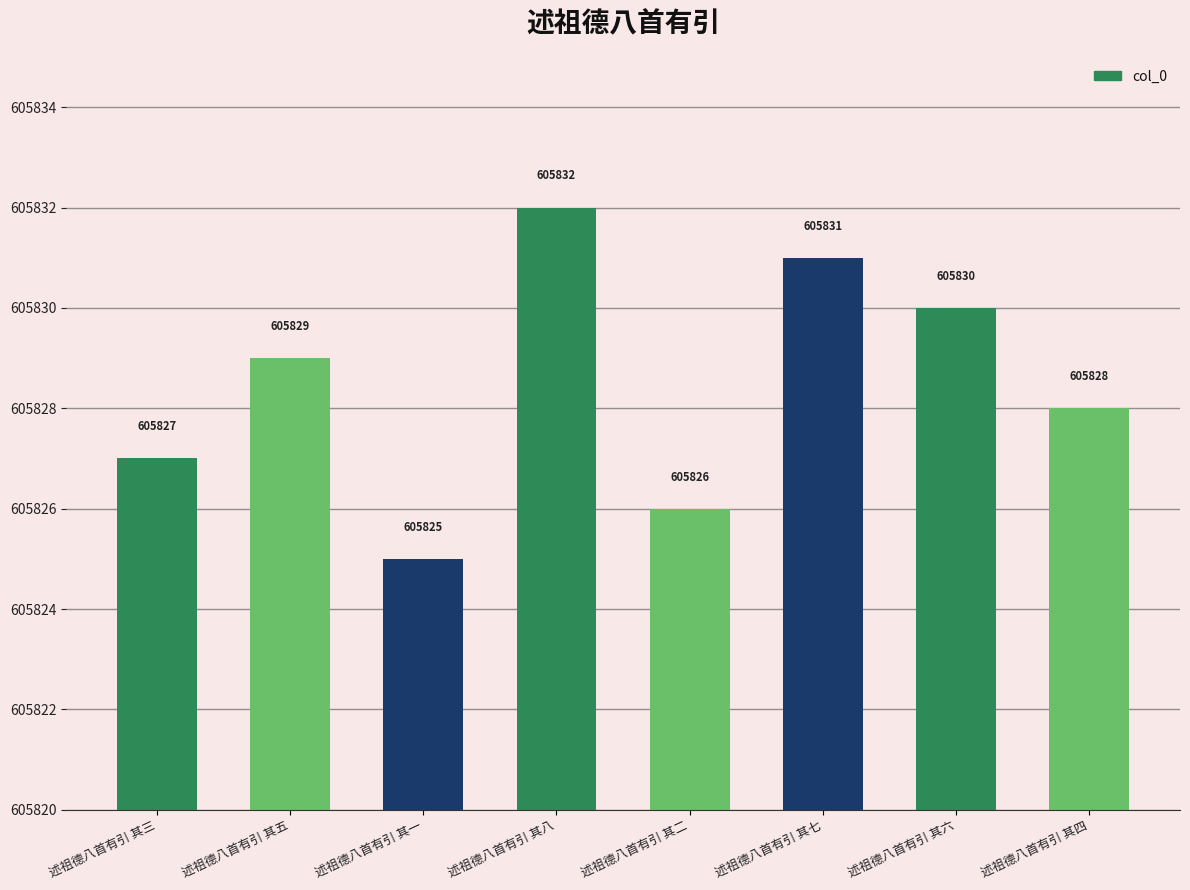

The chart shows a value of 605828 at 述祖德八首有引 其四. True or false?

True